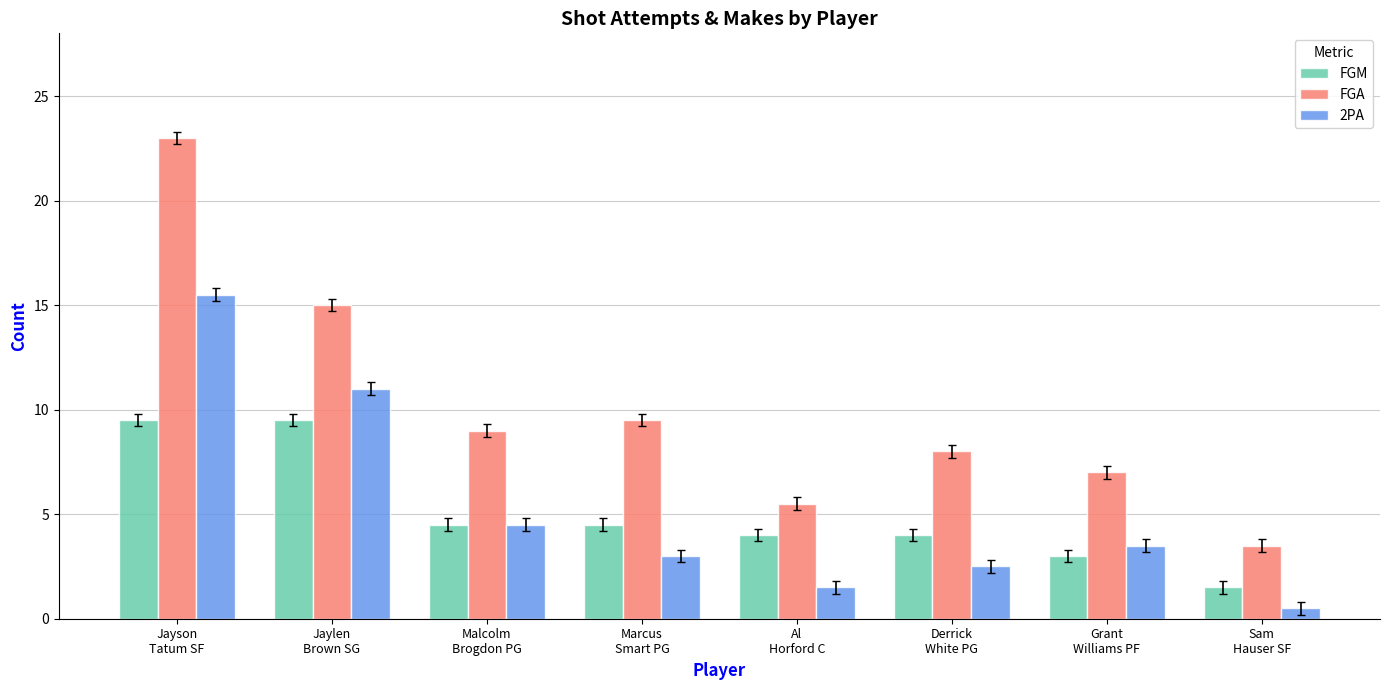

How many bars are there in each group?

3